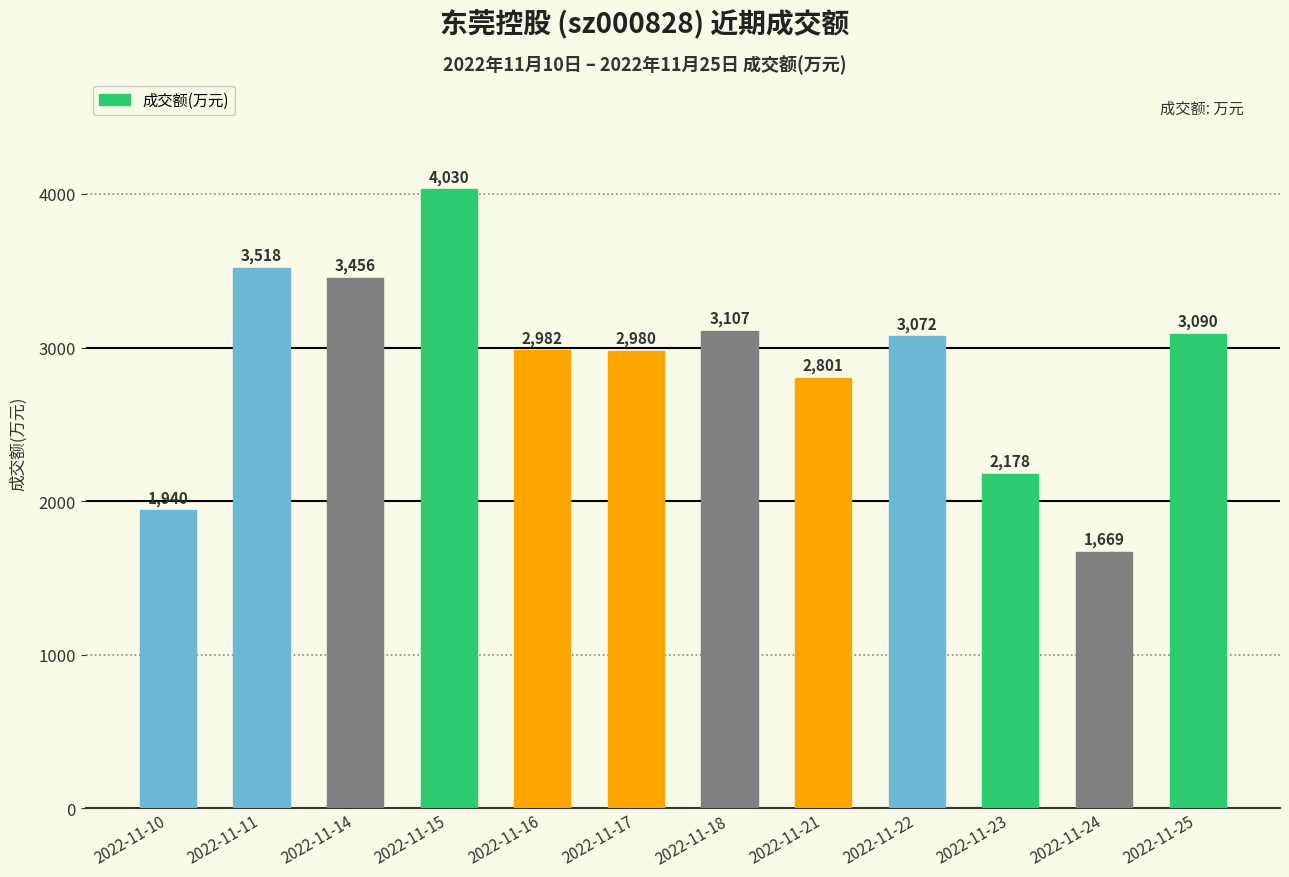

What is the minimum value shown in the chart?

1669